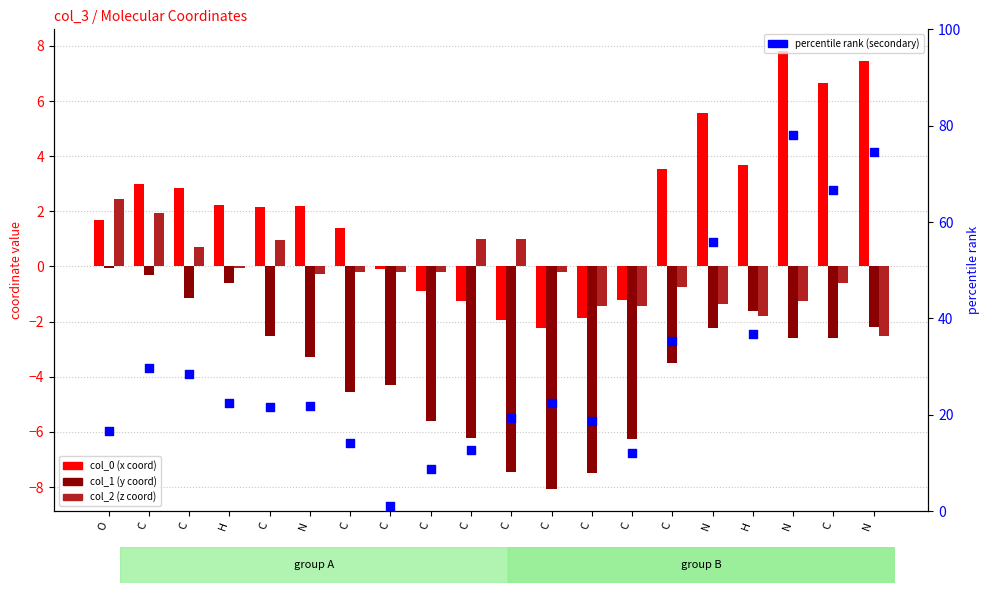

What is the total value across all series at O?

20.8